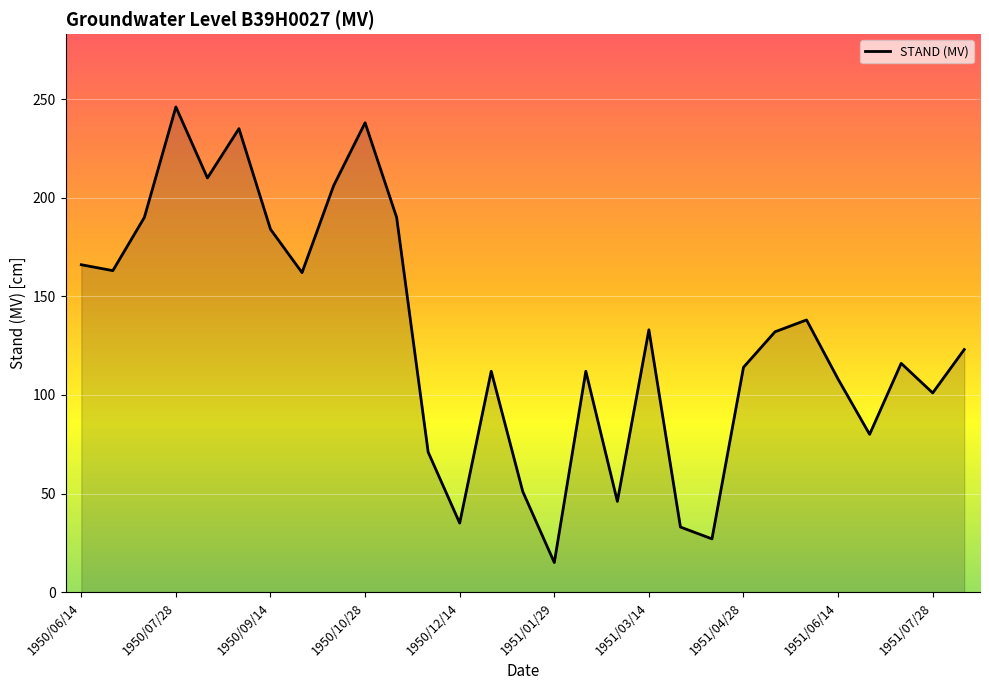

What is the maximum value shown in the chart?

246